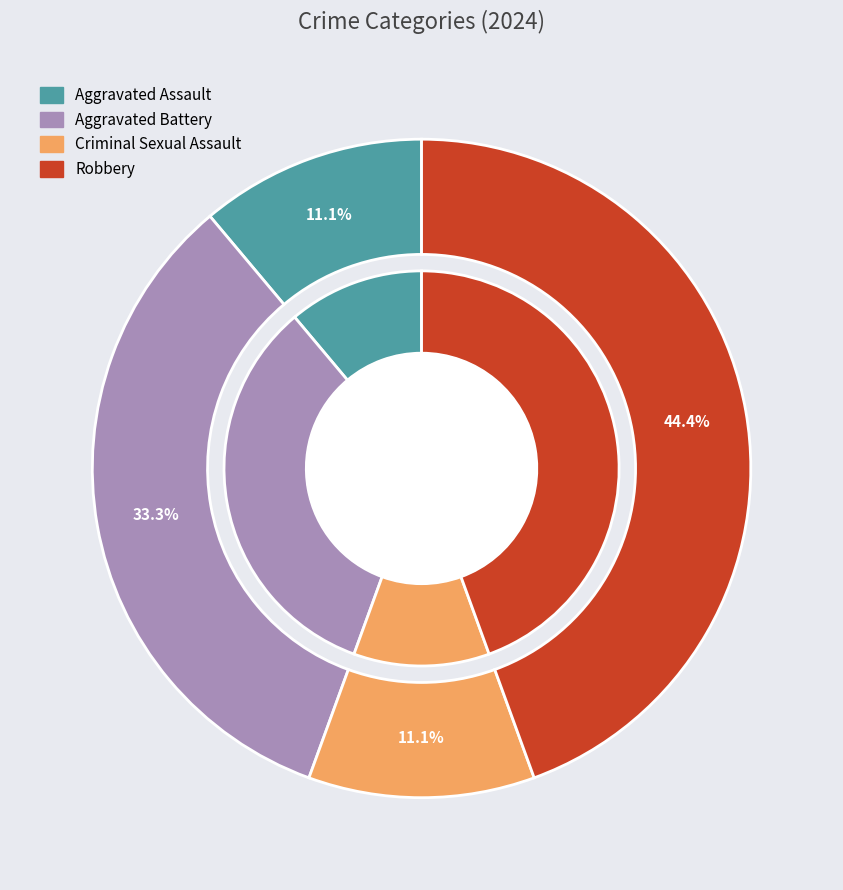

To the nearest percent, what is the difference between the largest and smallest slice percentages?

33%